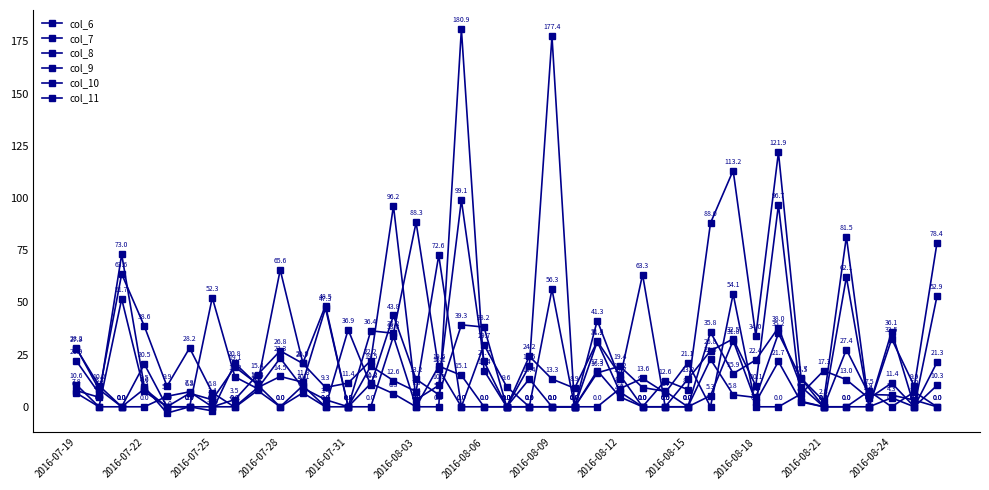

What is the average value of the col_11 series?

8.9